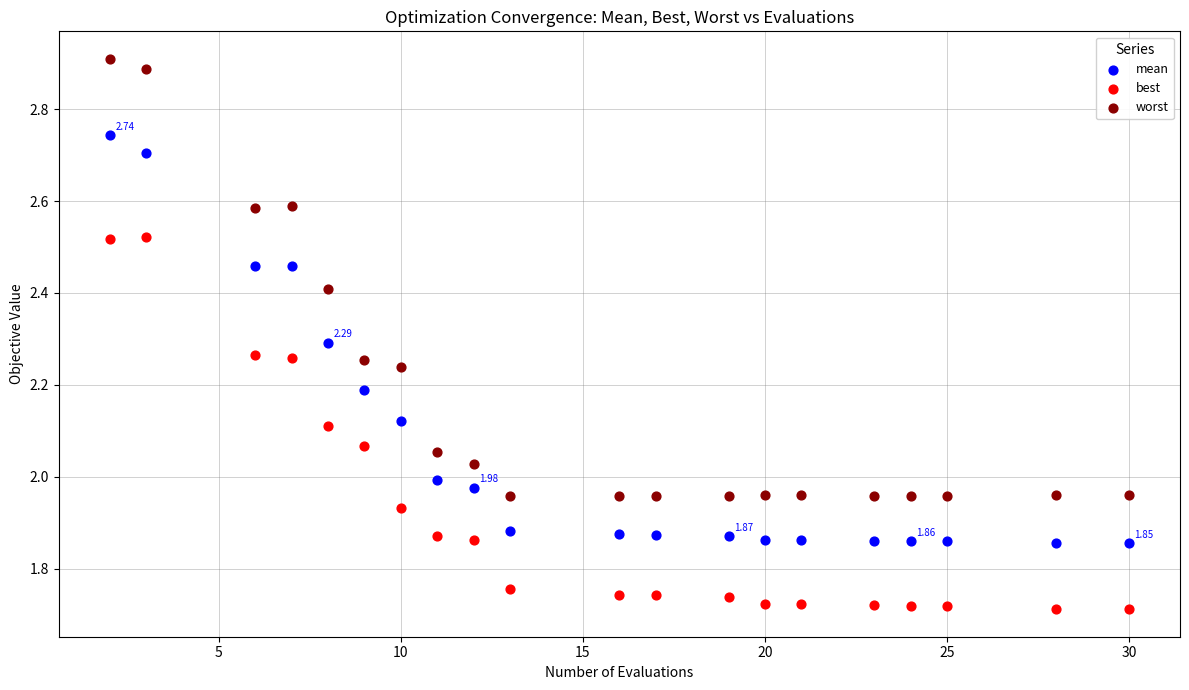

What are all the series names shown in the legend?

mean, best, worst